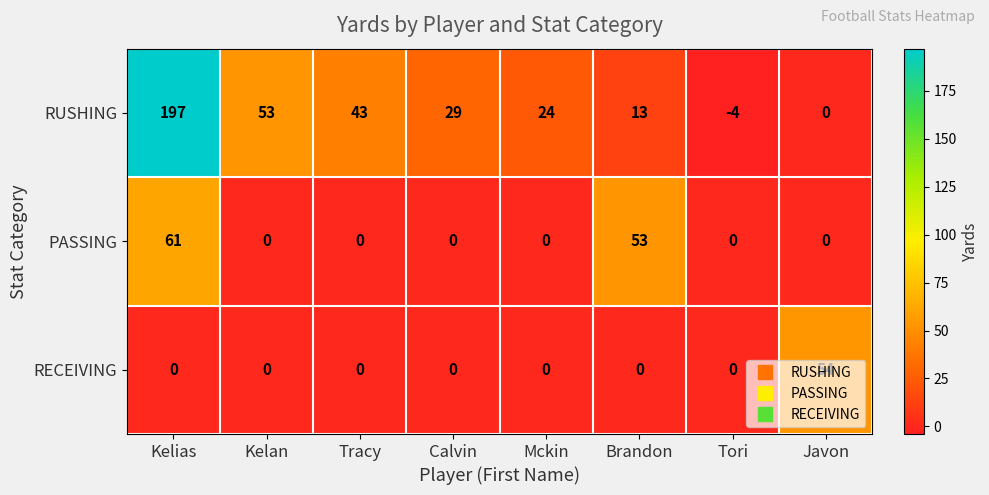

Which category has the highest value in the RECEIVING series?

Javon